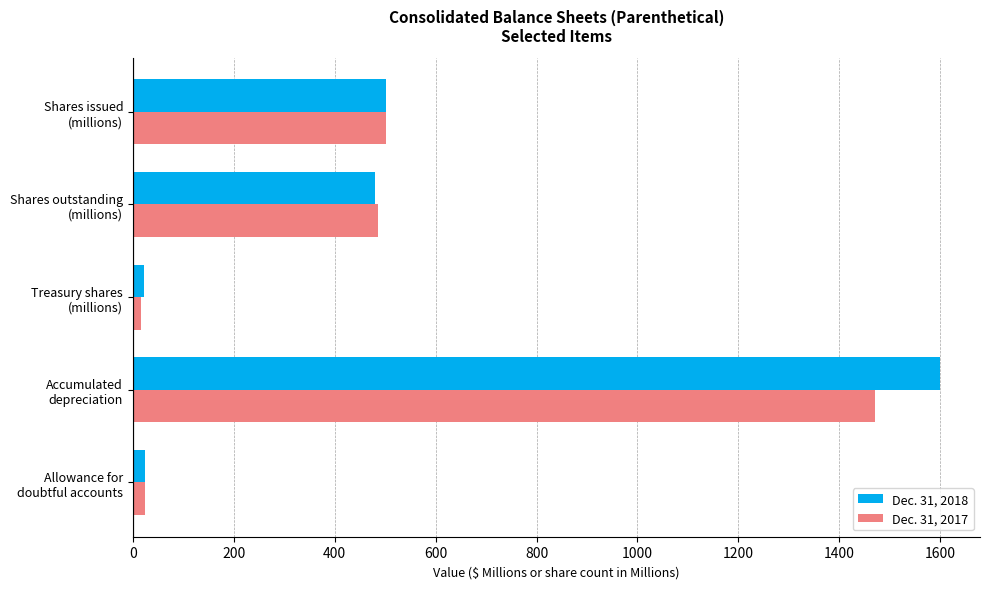

Which series has the widest spread of values?

Dec. 31, 2018